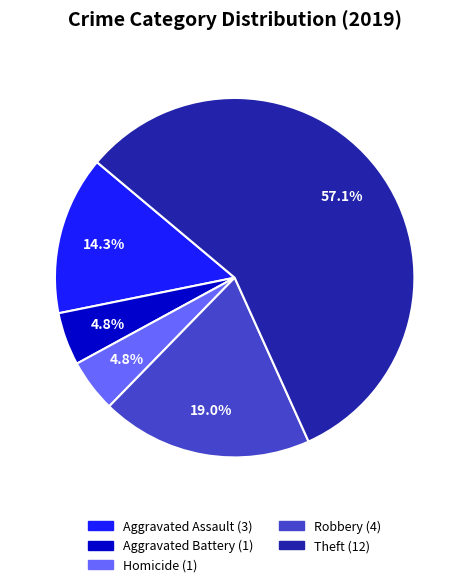

Does any single category account for the majority?

Yes